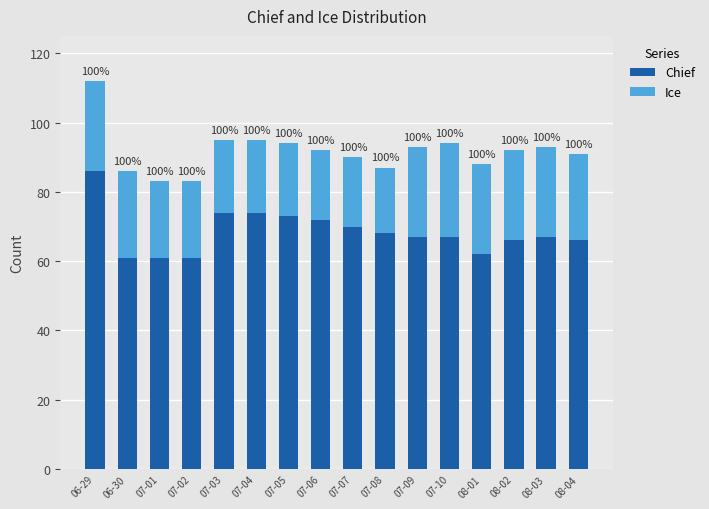

Does the chart contain any negative values?

No